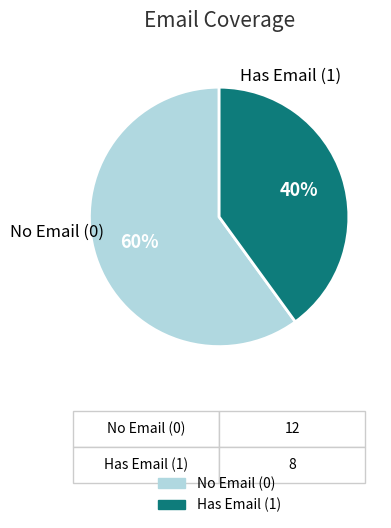

Does any single category account for the majority?

Yes